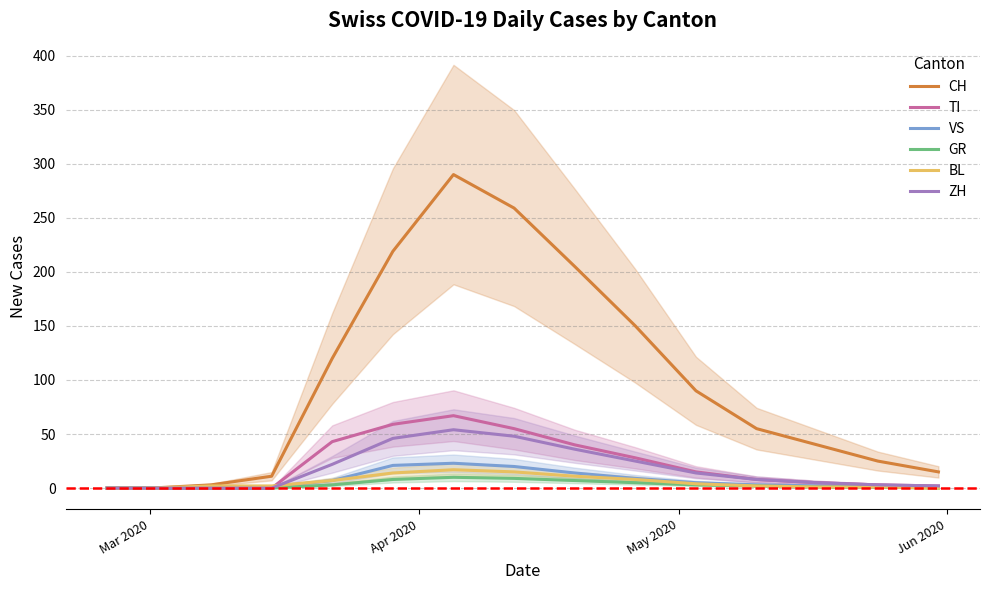

What is the highest value of the TI series?

67